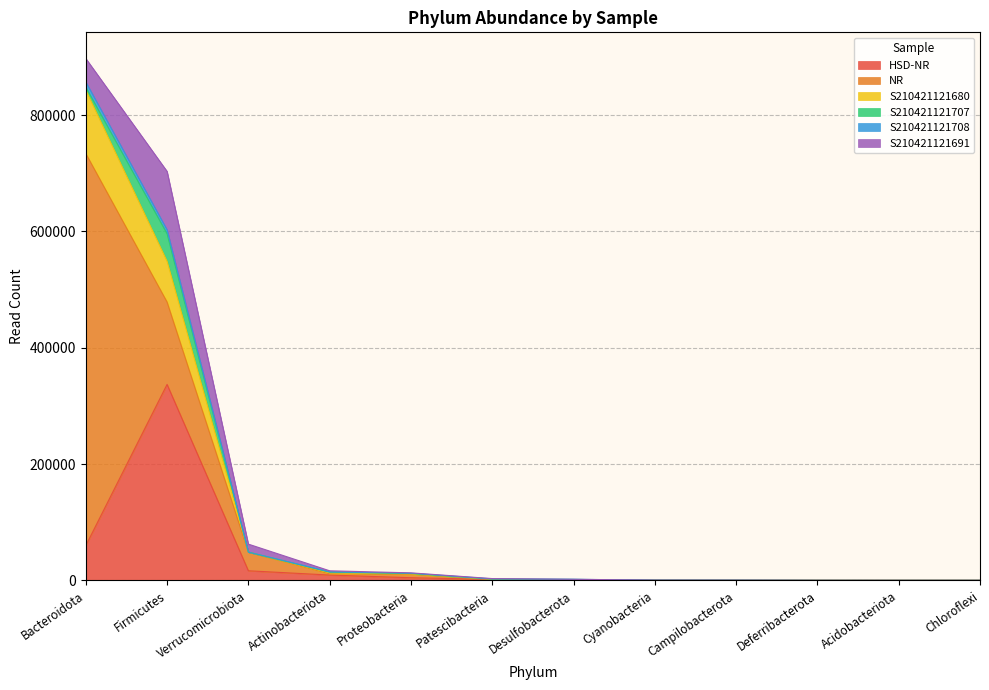

How many data points in S210421121680 are above 1956?

5